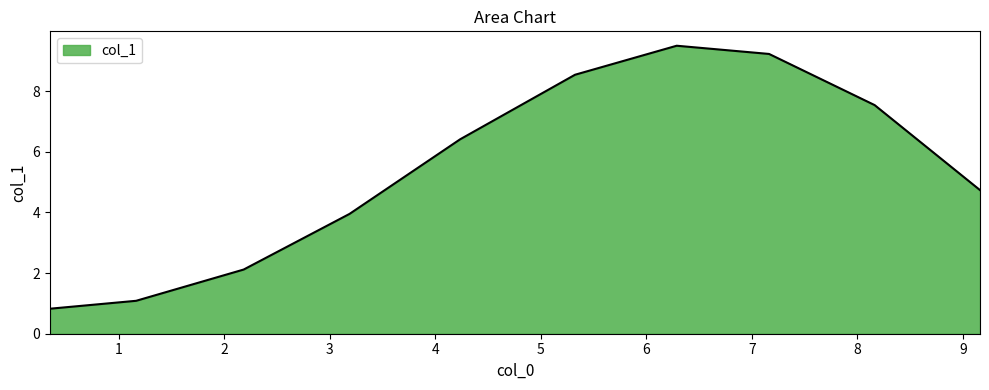

What is the maximum value shown in the chart?

9.5